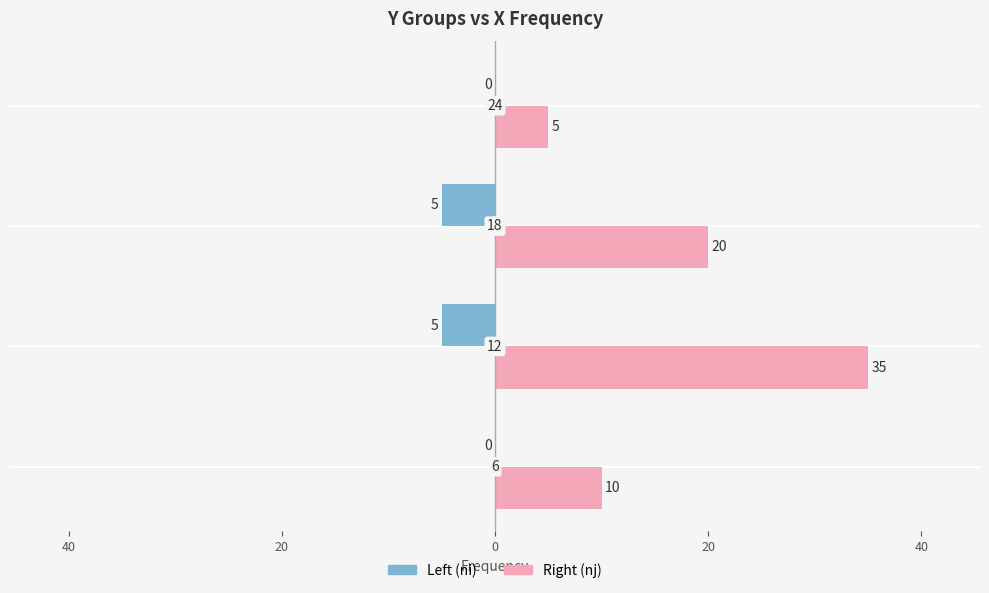

What are all the series names shown in the legend?

Left (ni), Right (nj)